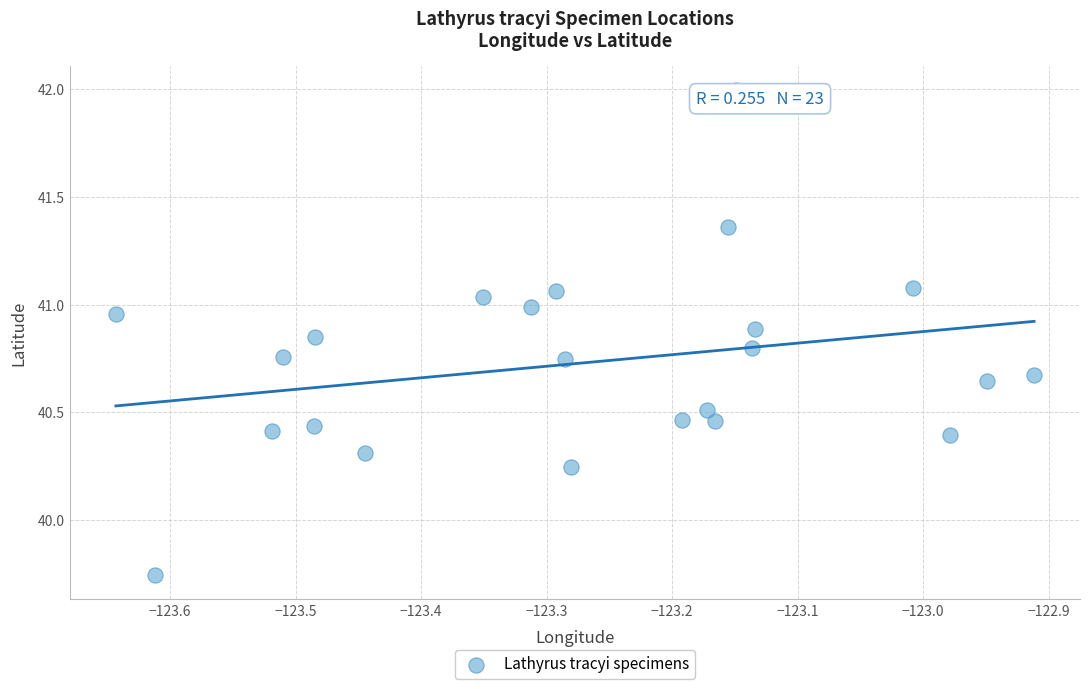

What is the range of X values (max minus min)?

0.7